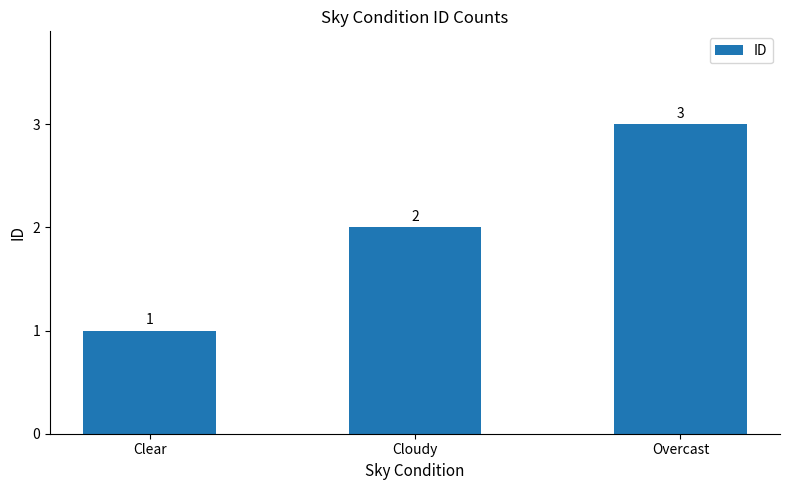

What is the difference between the maximum and second lowest values?

1